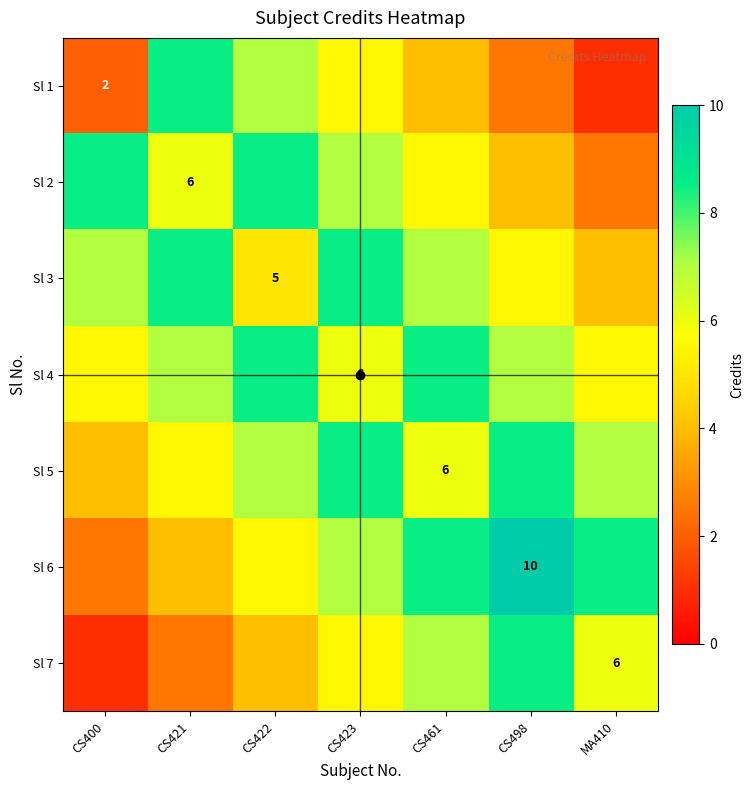

What is the difference between the Sl 2 values at CS421 and CS498?

2.0